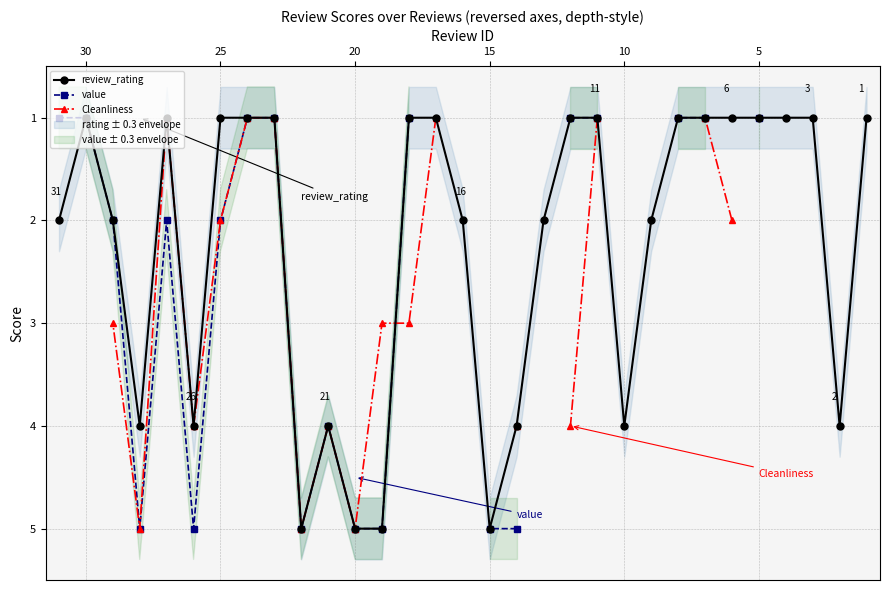

At how many categories does at least one series exceed 2?

13